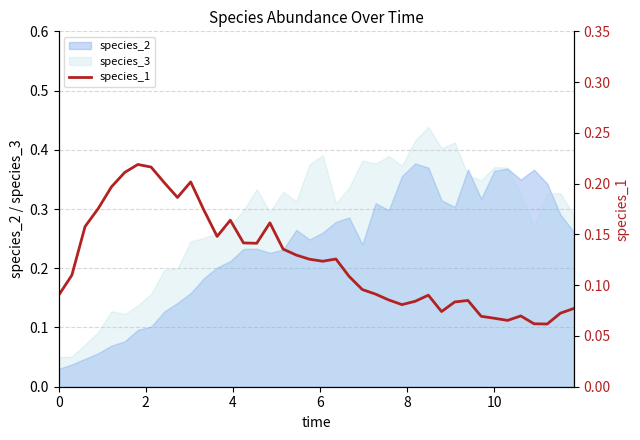

True or false: there are more than 1 points higher than both neighbors.

True